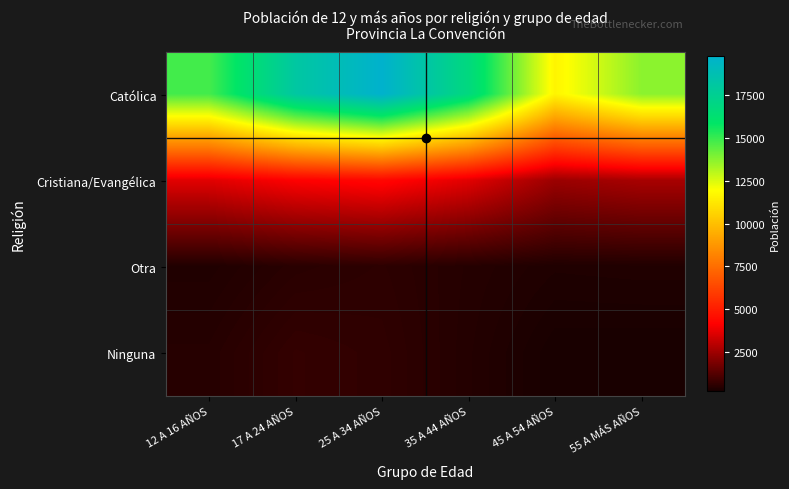

Reading left to right, list all the values displayed in this chart.

Católica: 12 A 16 AÑOS=14808	17 A 24 AÑOS=18126	25 A 34 AÑOS=19781	35 A 44 AÑOS=16790	45 A 54 AÑOS=11645	55 A MÁS AÑOS=13715
Cristiana/Evangélica: 12 A 16 AÑOS=3615	17 A 24 AÑOS=4125	25 A 34 AÑOS=4332	35 A 44 AÑOS=3634	45 A 54 AÑOS=2431	55 A MÁS AÑOS=2647
Otra: 12 A 16 AÑOS=327	17 A 24 AÑOS=483	25 A 34 AÑOS=544	35 A 44 AÑOS=416	45 A 54 AÑOS=317	55 A MÁS AÑOS=331
Ninguna: 12 A 16 AÑOS=434	17 A 24 AÑOS=660	25 A 34 AÑOS=597	35 A 44 AÑOS=394	45 A 54 AÑOS=198	55 A MÁS AÑOS=194